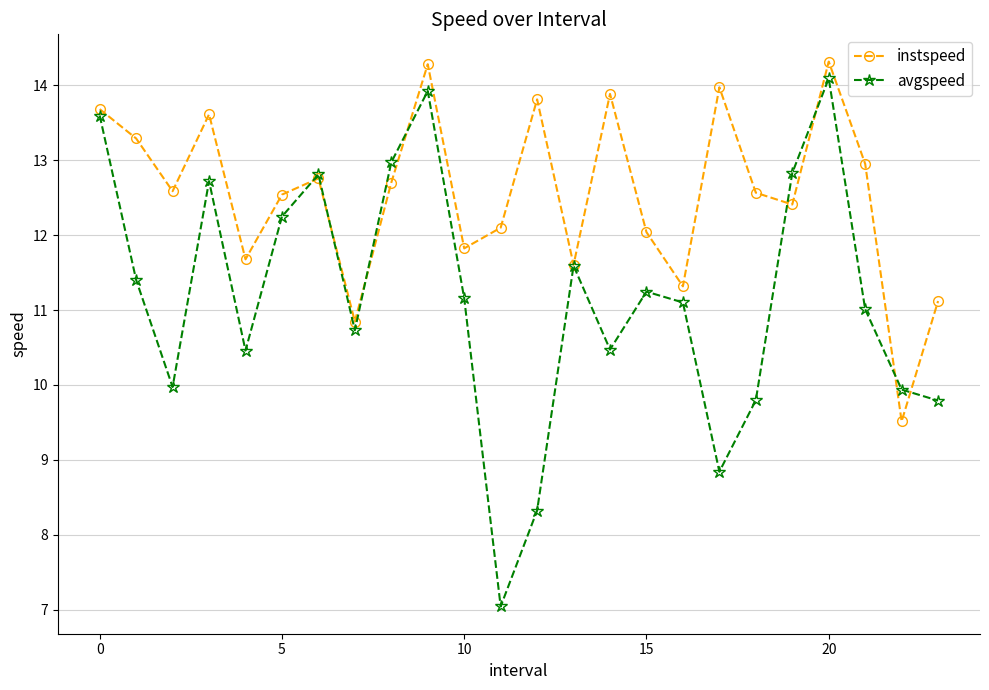

What is the highest value of the avgspeed series?

14.1